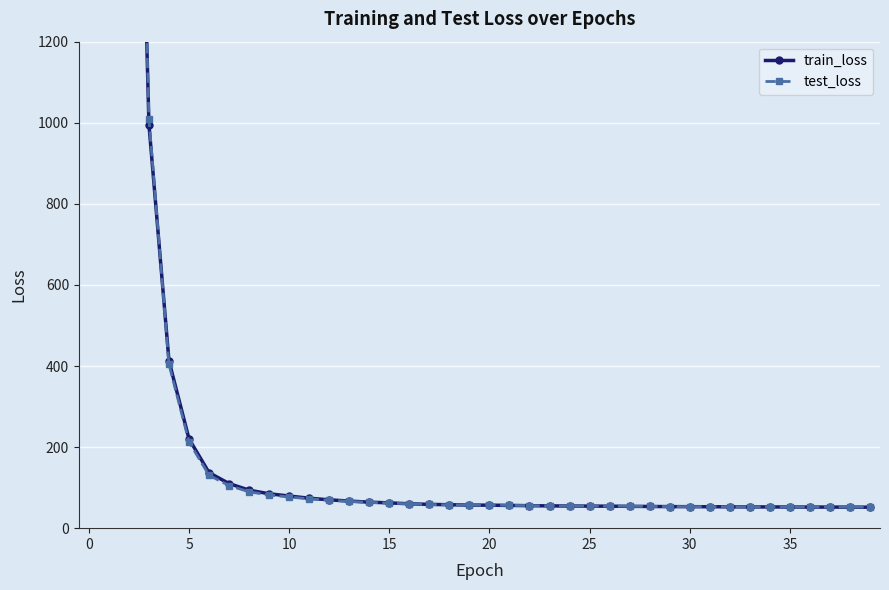

What is the difference between the train_loss values at 0 and 16?

115124.1